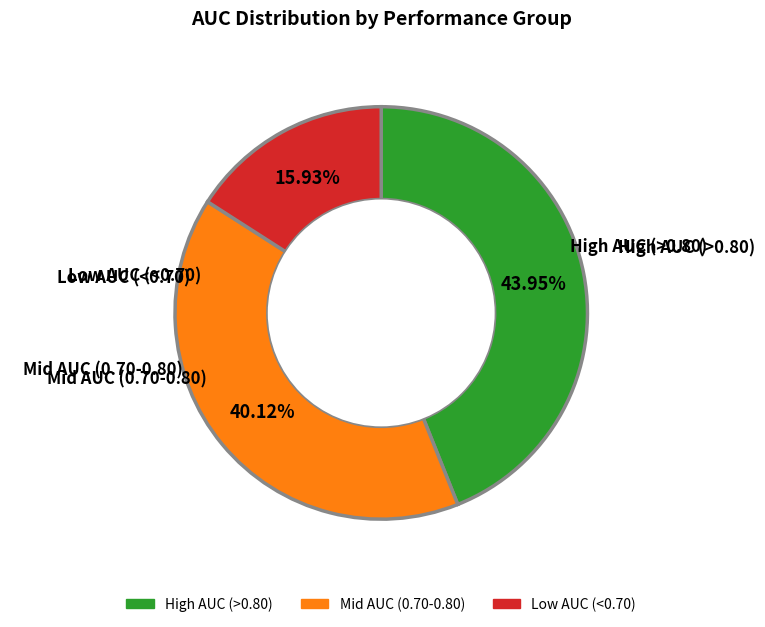

To the nearest percent, what is the difference between the largest and smallest slice percentages?

28%